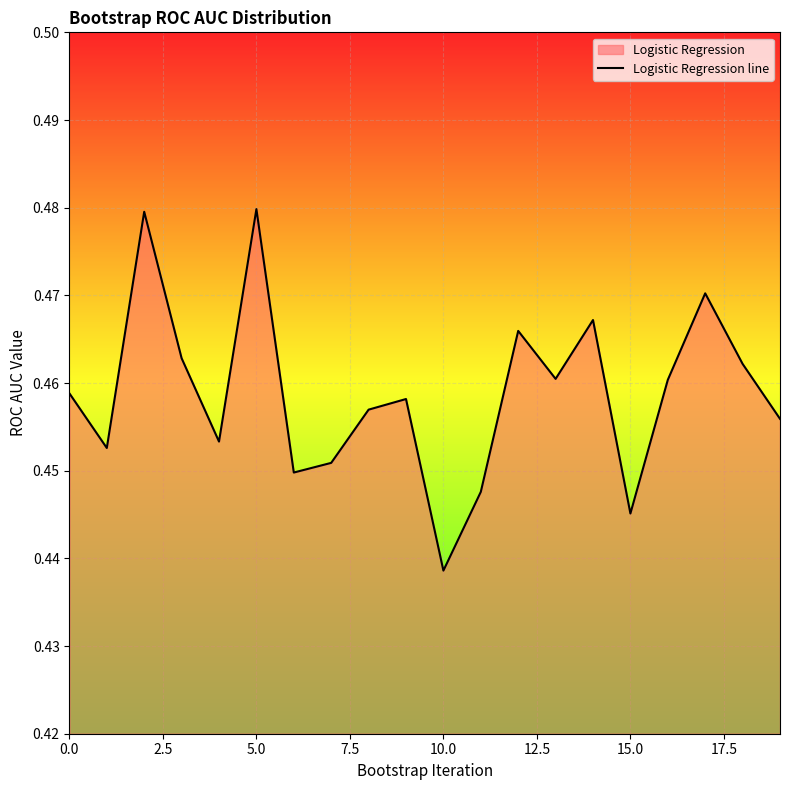

What is the greatest value displayed?

0.5